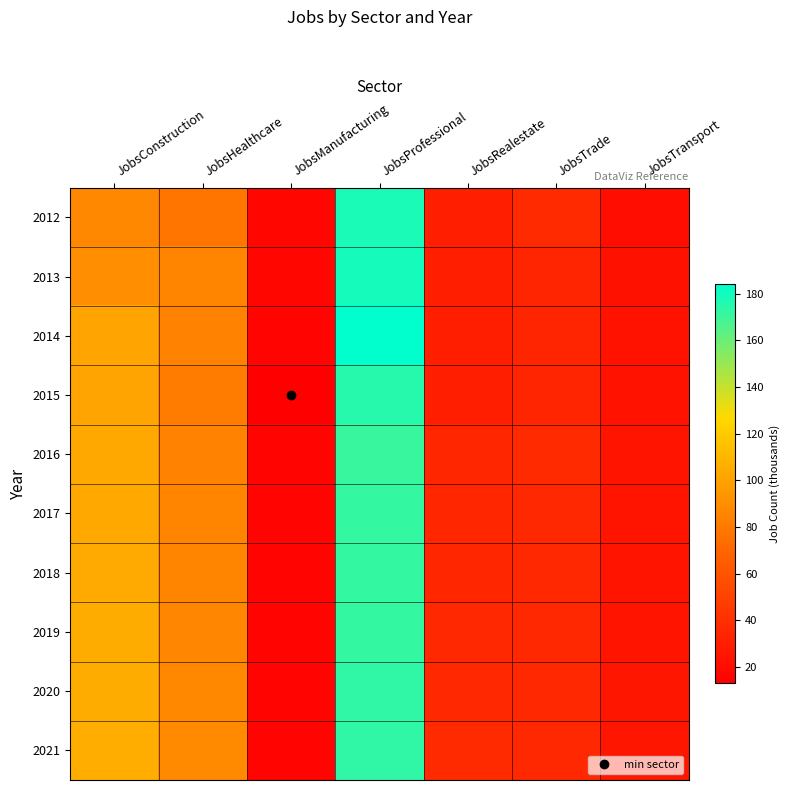

Count the number of data series in this chart.

10